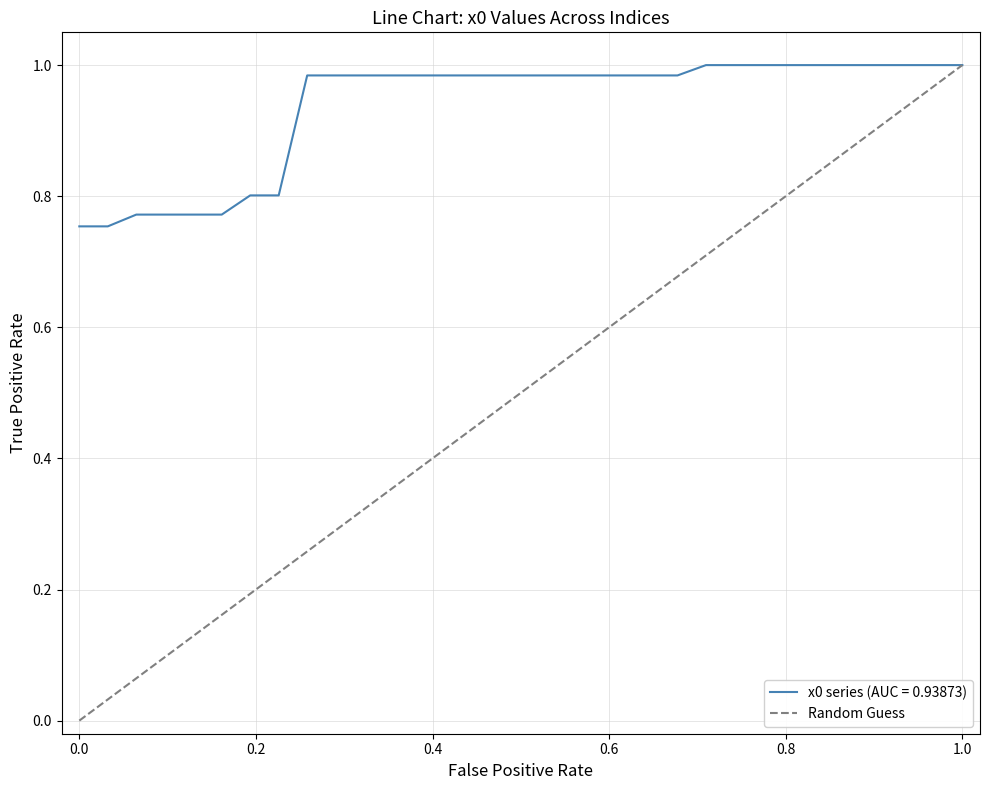

Is it true that x0 series (AUC = 0.93873) equals 0.3 at 0.0?

False